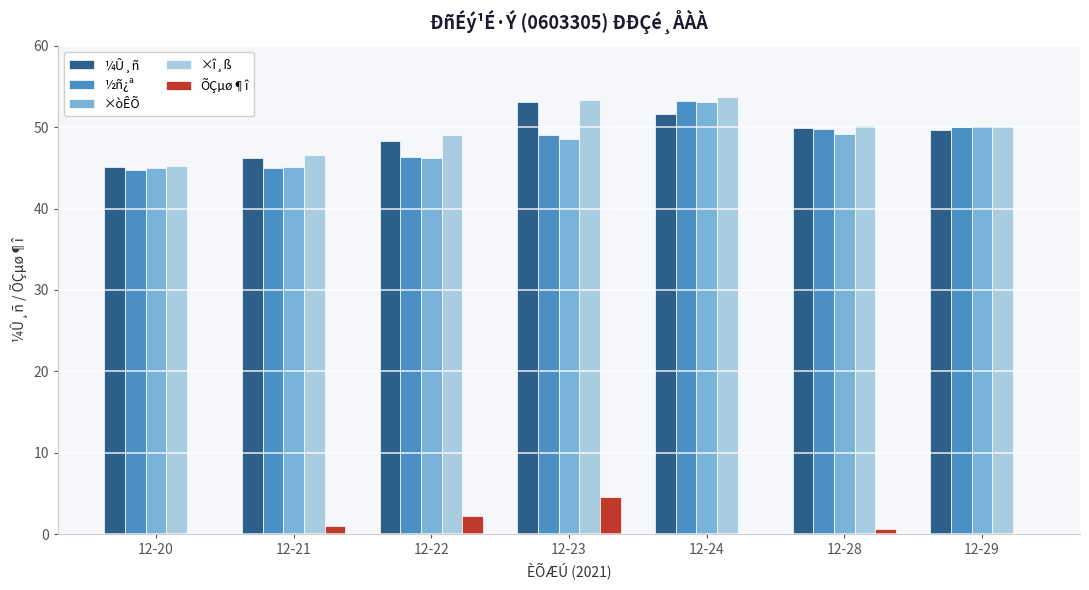

Which series has the widest spread of values?

×î¸ß